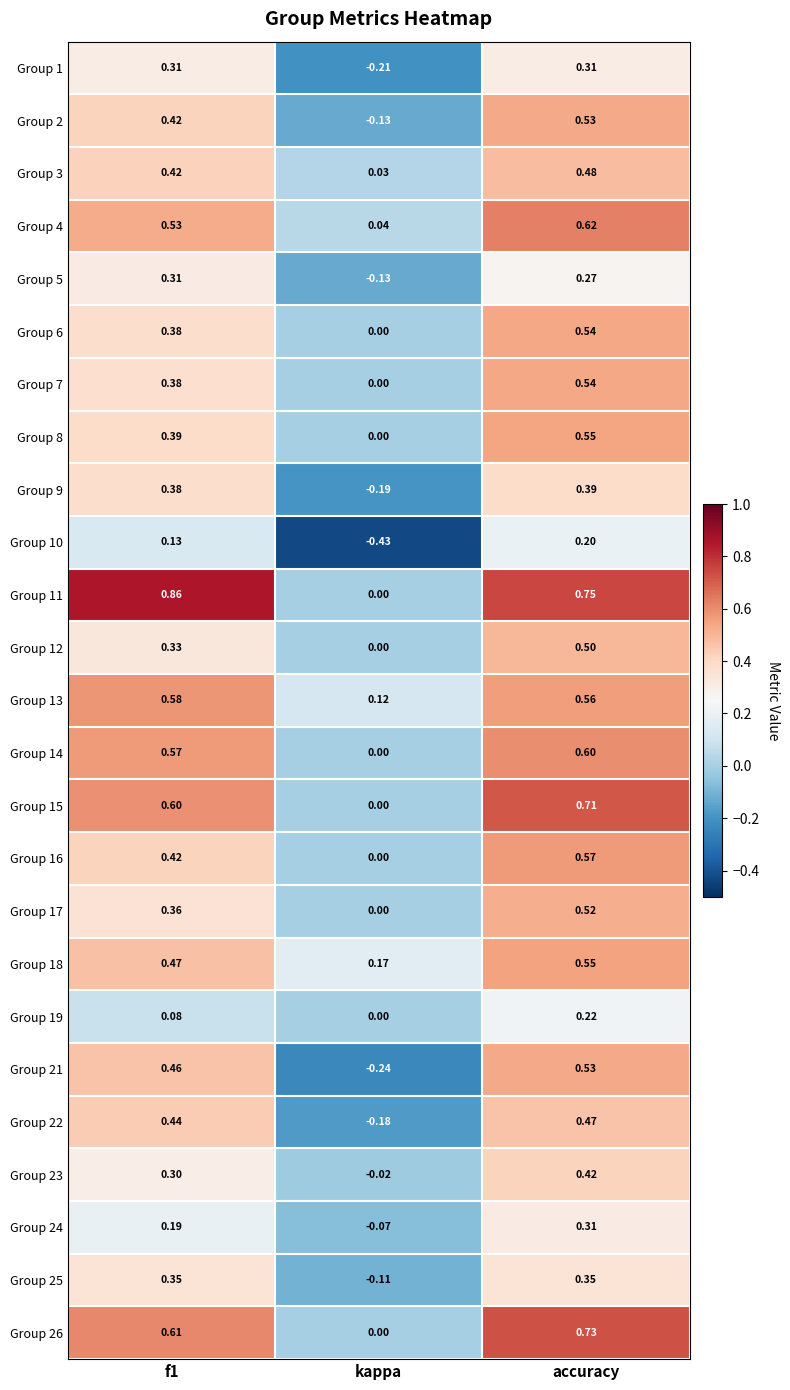

Which series has the widest spread of values?

Group 11